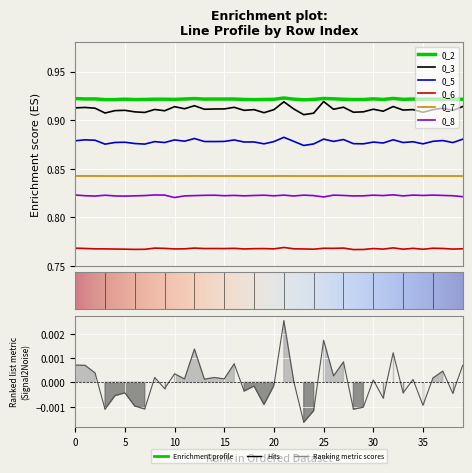

At how many categories does at least one series exceed 0?

40